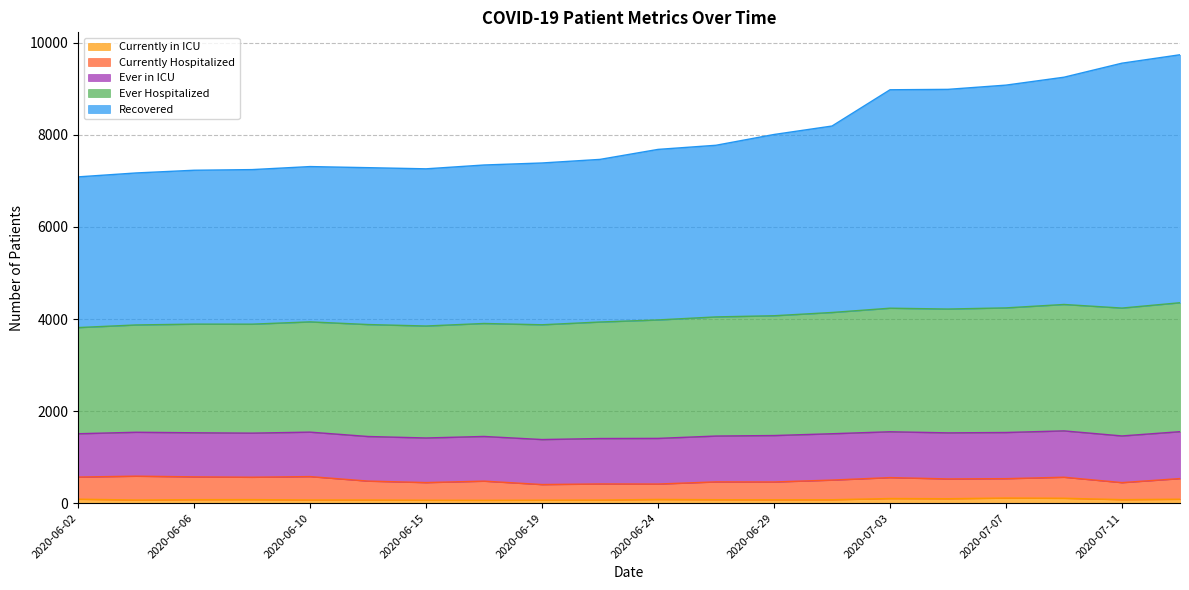

What is the sum of the Currently in ICU values at 2020-06-22 and 2020-06-06?

142